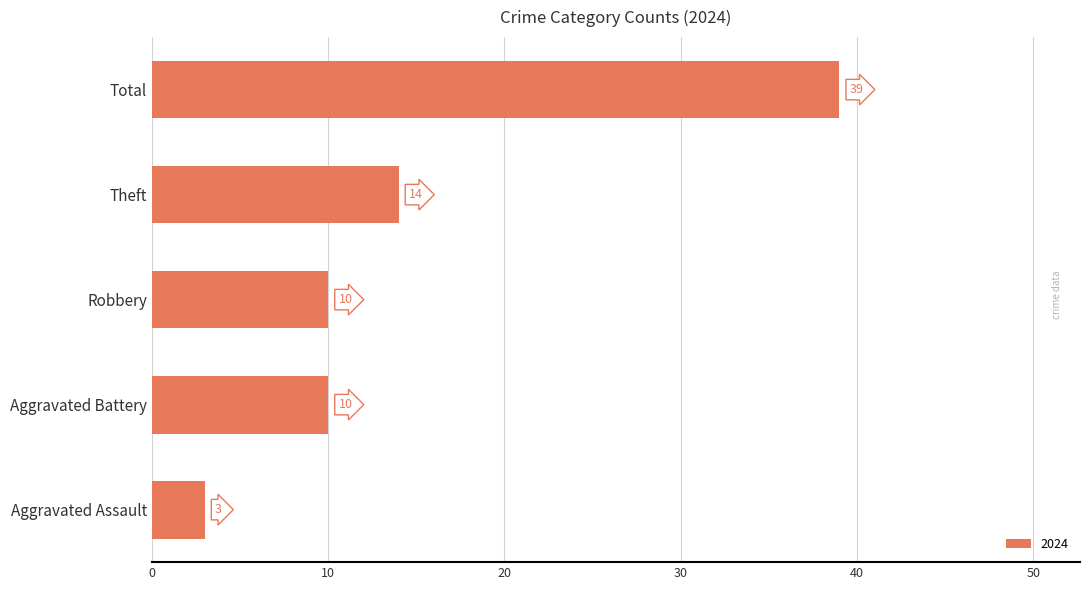

What is the smallest value displayed?

3